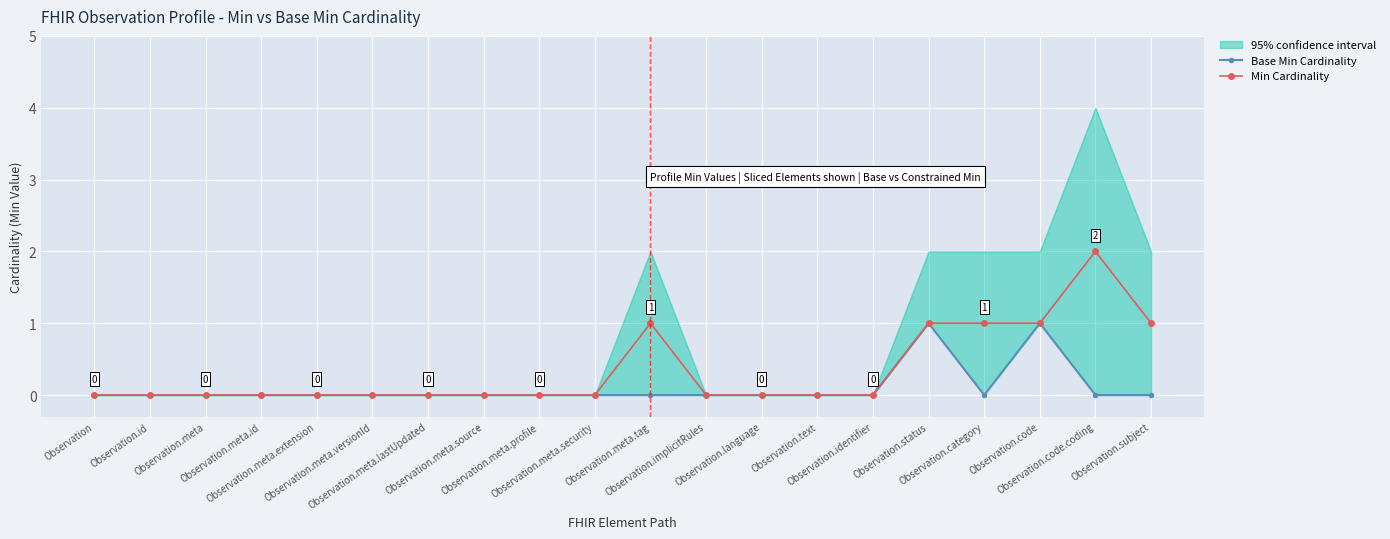

Reading left to right, list all the values displayed in this chart.

Base Min Cardinality: Observation=0	Observation.id=0	Observation.meta=0	Observation.meta.id=0	Observation.meta.extension=0	Observation.meta.versionId=0	Observation.meta.lastUpdated=0	Observation.meta.source=0	Observation.meta.profile=0	Observation.meta.security=0	Observation.meta.tag=0	Observation.implicitRules=0	Observation.language=0	Observation.text=0	Observation.identifier=0	Observation.status=1	Observation.category=0	Observation.code=1	Observation.code.coding=0	Observation.subject=0
Min Cardinality: Observation=0	Observation.id=0	Observation.meta=0	Observation.meta.id=0	Observation.meta.extension=0	Observation.meta.versionId=0	Observation.meta.lastUpdated=0	Observation.meta.source=0	Observation.meta.profile=0	Observation.meta.security=0	Observation.meta.tag=1	Observation.implicitRules=0	Observation.language=0	Observation.text=0	Observation.identifier=0	Observation.status=1	Observation.category=1	Observation.code=1	Observation.code.coding=2	Observation.subject=1